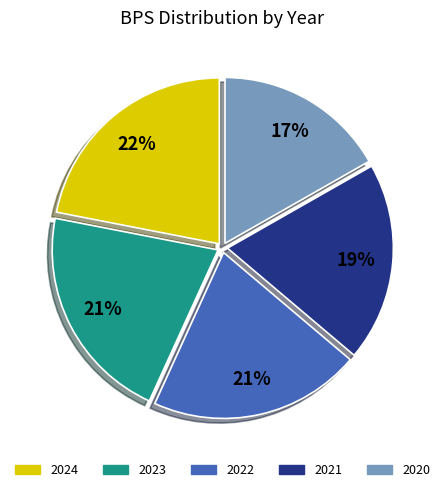

True or false: 2020 accounts for 17% of the total.

True